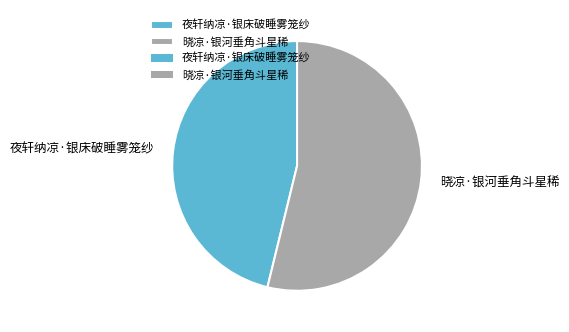

How many segments does this pie chart have?

2